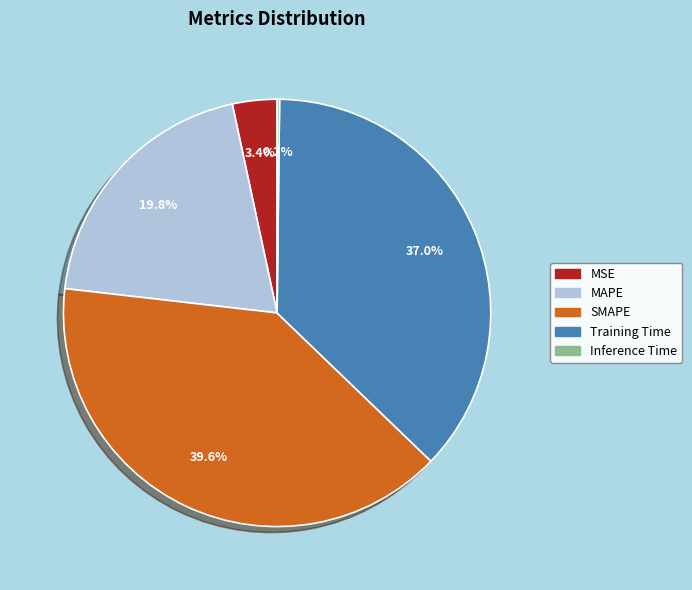

Which category has the biggest portion of the pie?

SMAPE